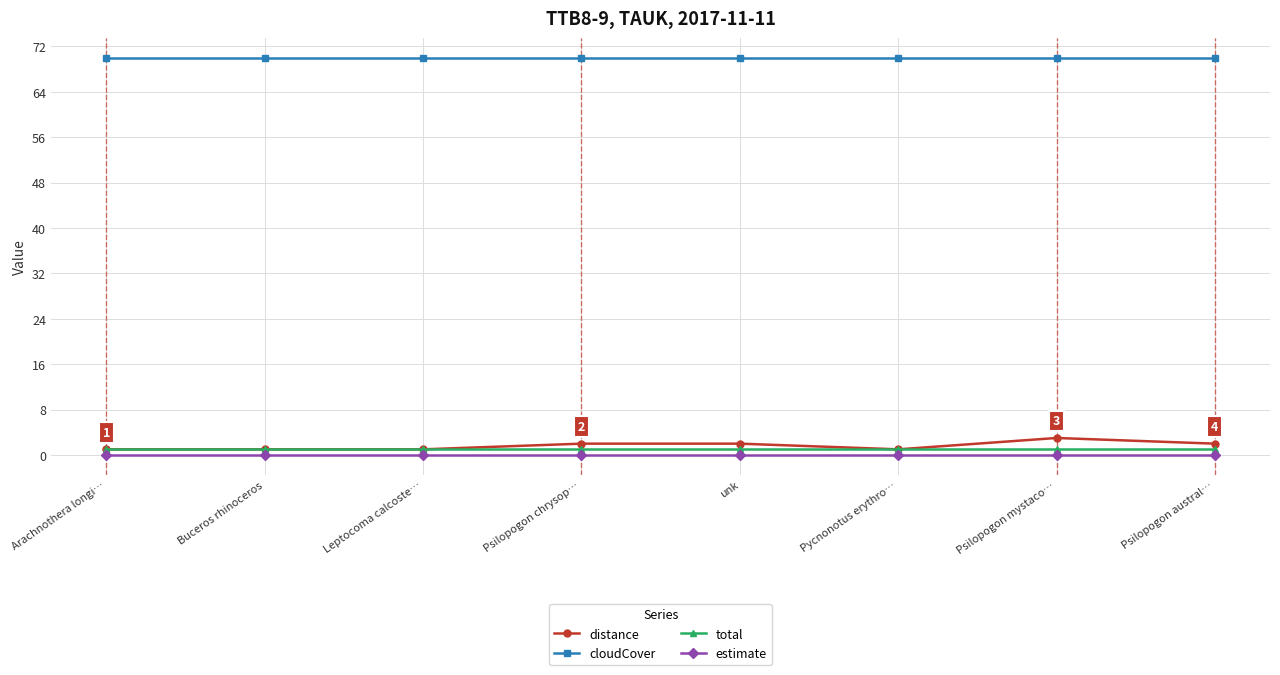

What is the lowest value of the cloudCover series?

70